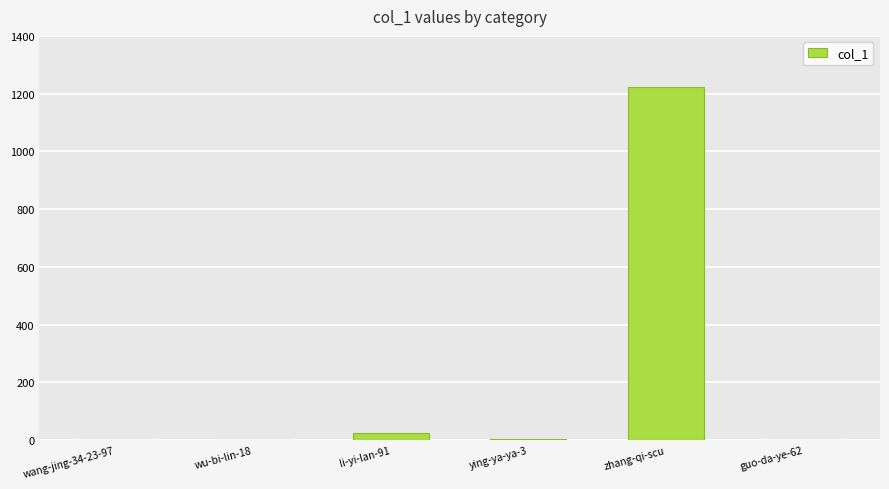

Which label corresponds to the largest value in the chart?

zhang-qi-scu